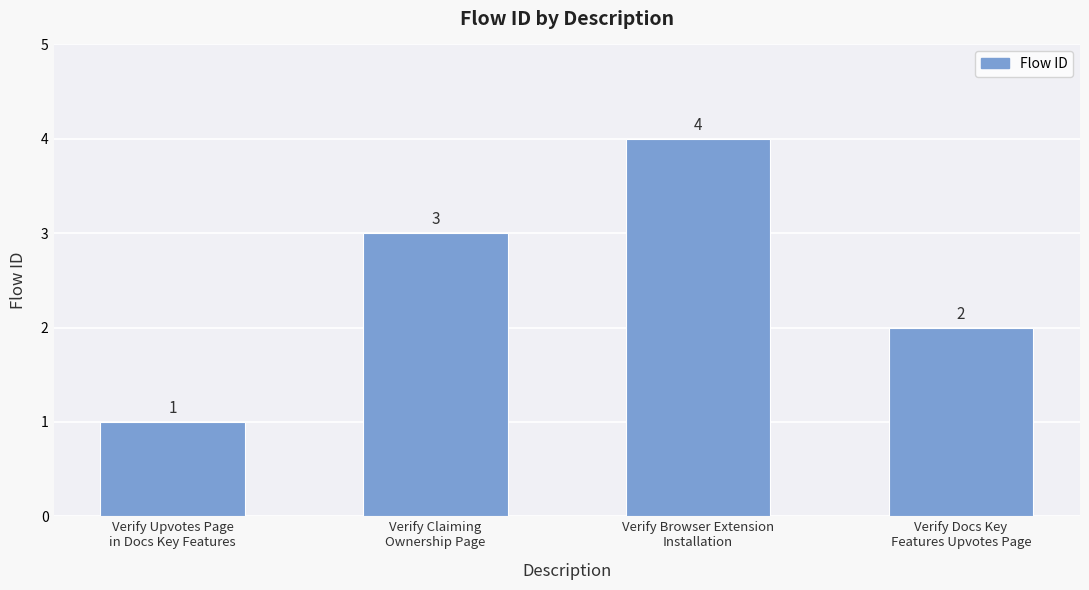

True or false: the data shows 2 at Verify Claiming
Ownership Page.

False